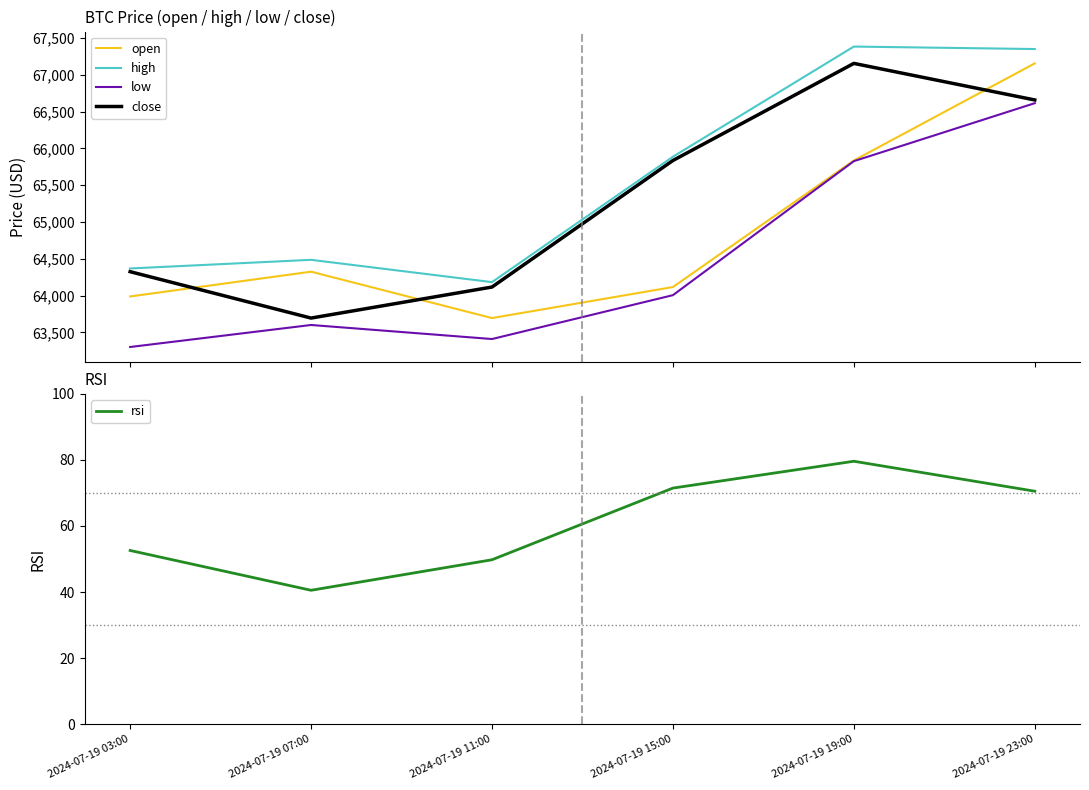

What is the average value of the close series?

65298.2